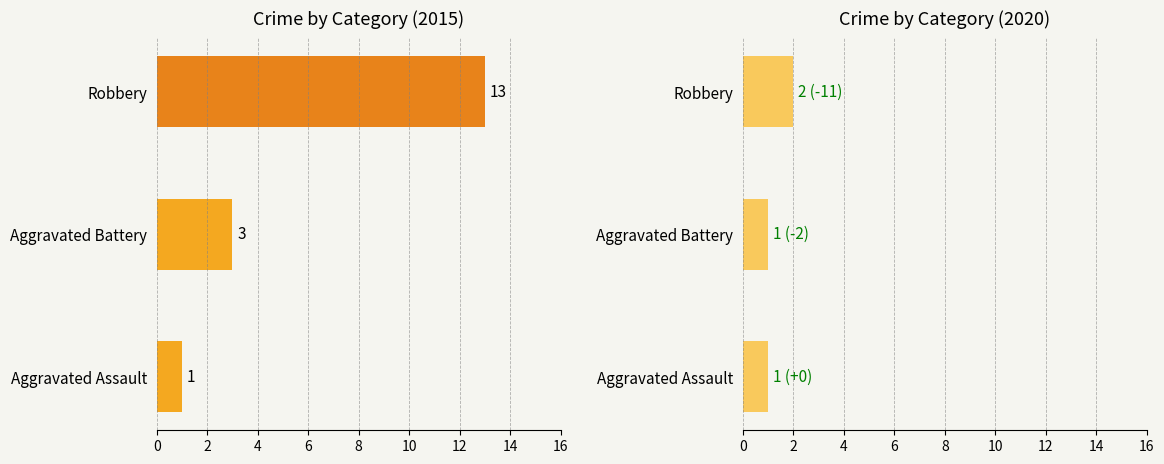

At which label is 2015 closest to 7?

Aggravated Battery